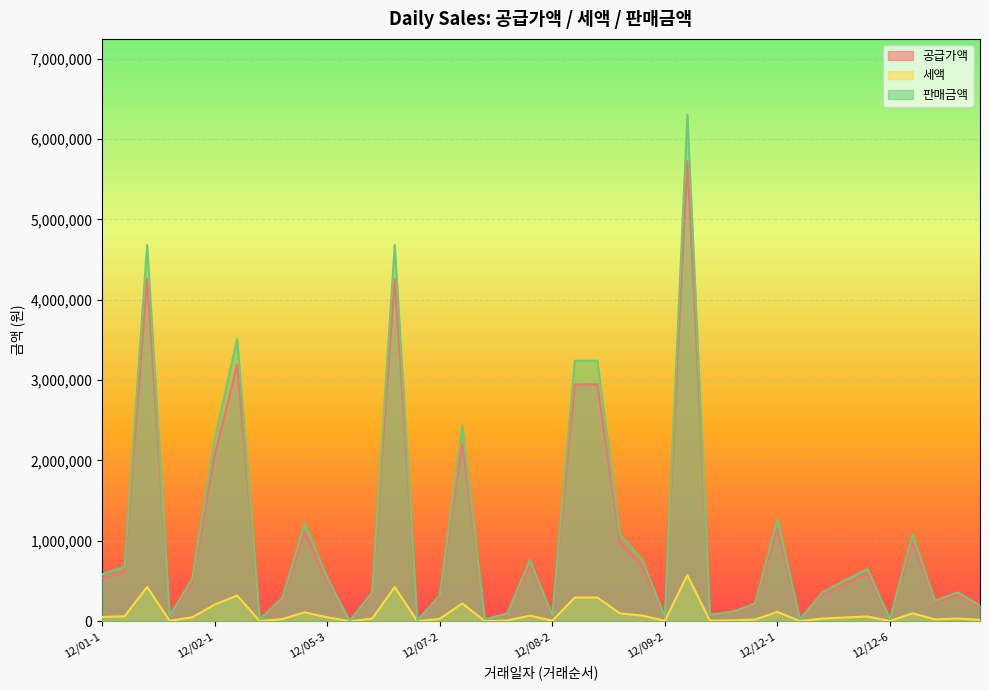

At which label does 공급가액 reach its peak?

12/09-3